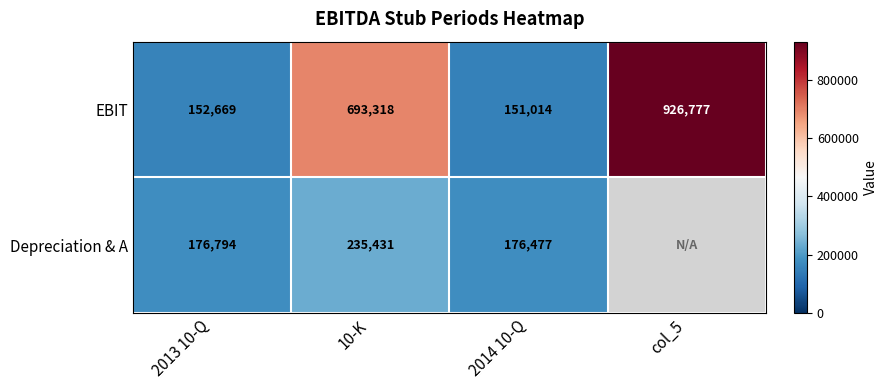

Where is EBIT nearest to the value 538895?

10-K